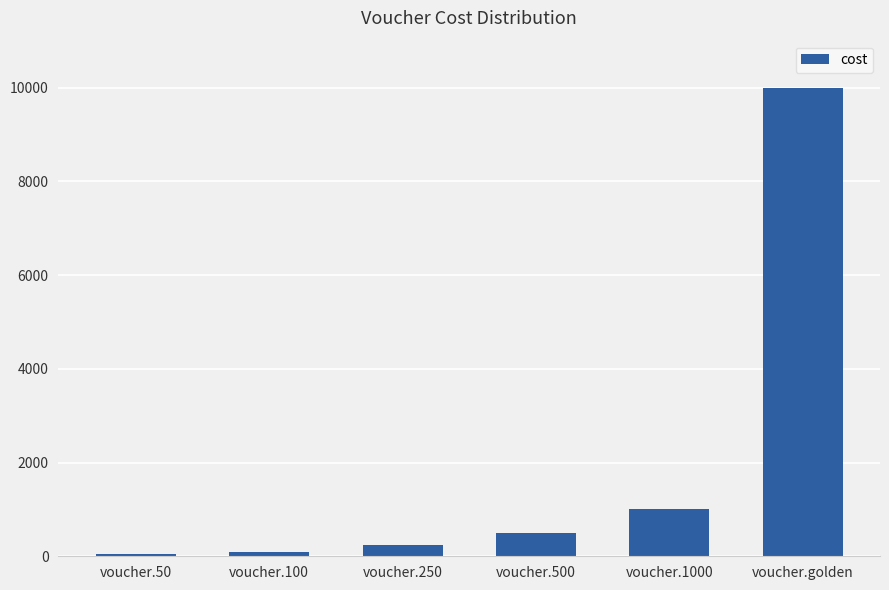

Reading left to right, transcribe all the data shown in this chart.

voucher.50=50	voucher.100=100	voucher.250=250	voucher.500=500	voucher.1000=1000	voucher.golden=10000